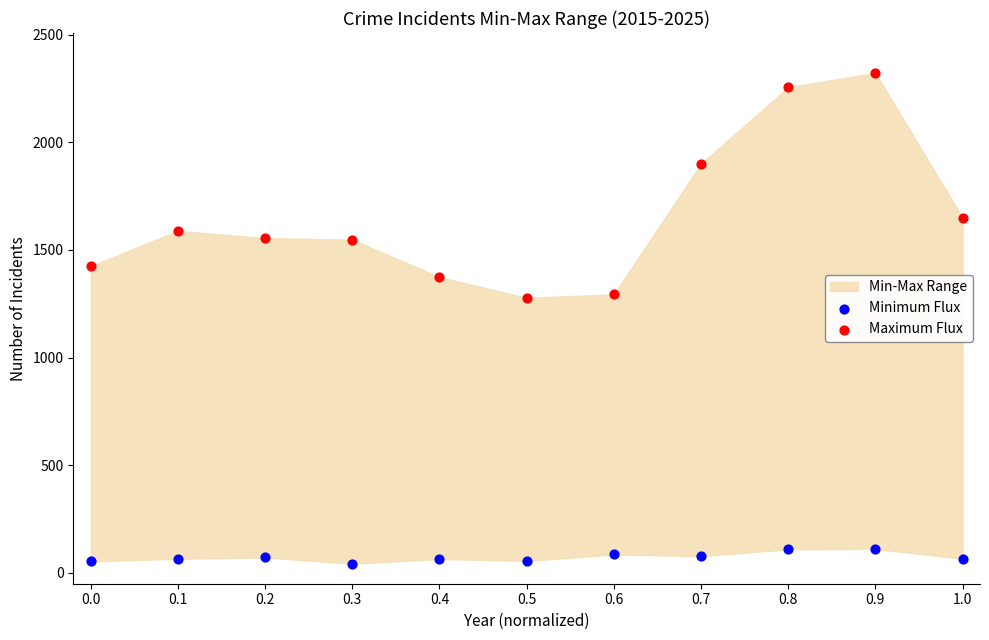

Across all data points, what is the range of Y values (max minus min)?

2279